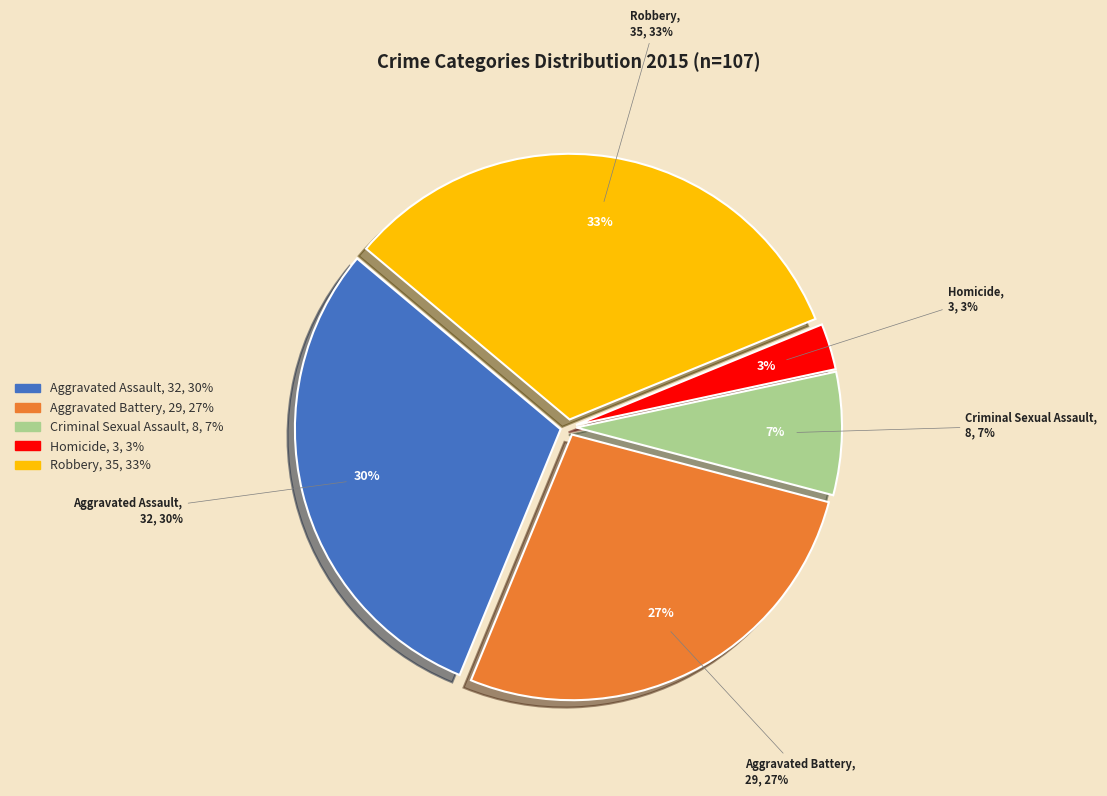

To the nearest percent, what percentage of the pie is Robbery?

33%